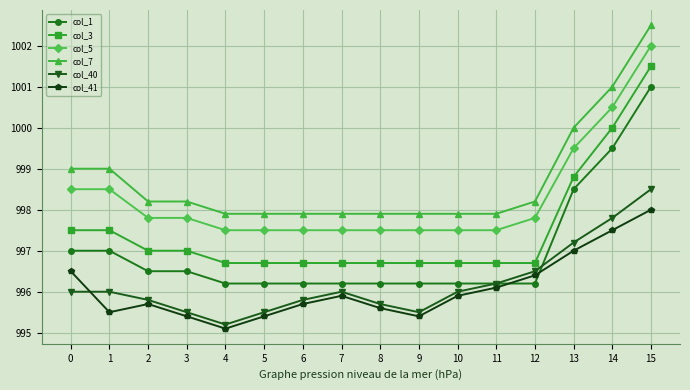

What is the average value of the col_3 series?

997.5